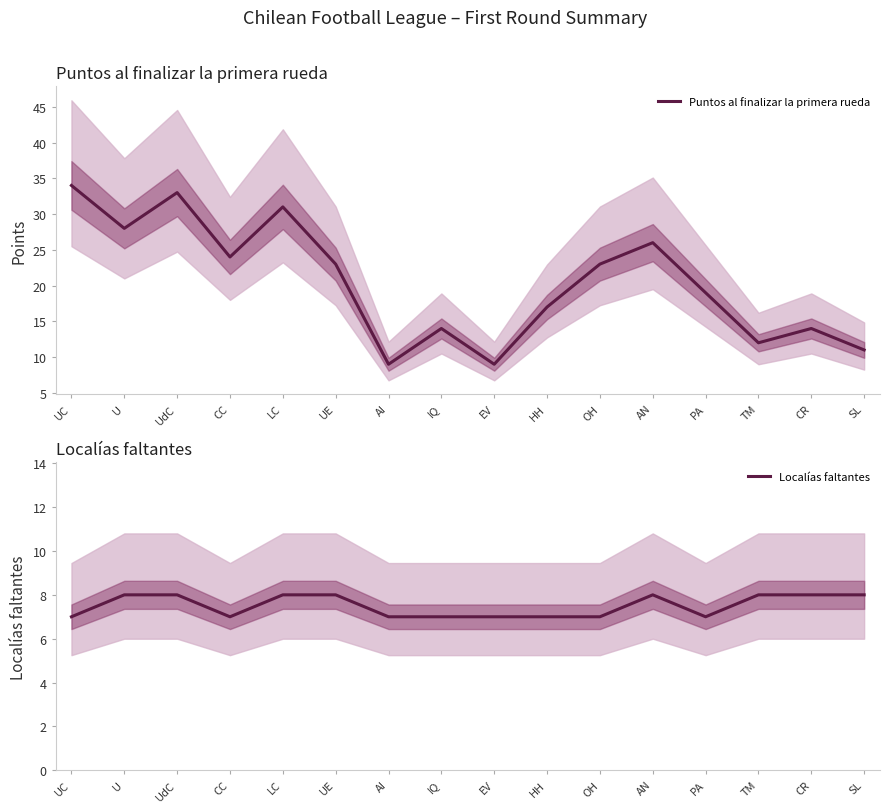

Reading right to left, extract all data points from this chart.

Puntos al finalizar la primera rueda: SL=11	CR=14	TM=12	PA=19	AN=26	OH=23	HH=17	EV=9	IQ=14	AI=9	UE=23	LC=31	CC=24	UdC=33	U=28	UC=34
Localías faltantes: SL=8	CR=8	TM=8	PA=7	AN=8	OH=7	HH=7	EV=7	IQ=7	AI=7	UE=8	LC=8	CC=7	UdC=8	U=8	UC=7